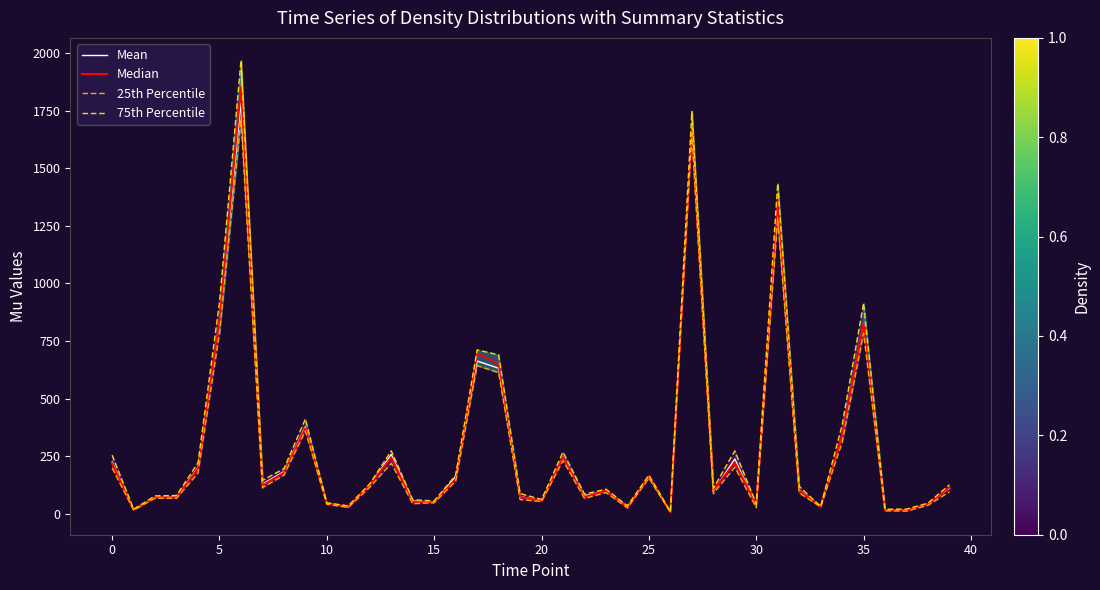

How many data points in 25th Percentile are less than 96?

20